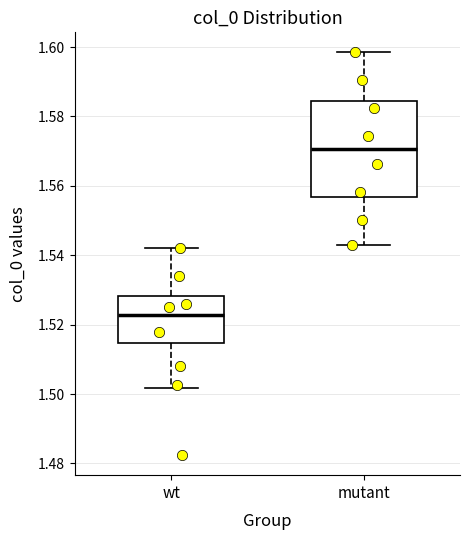

Which box is the tallest, from its lower edge to its upper edge?

mutant